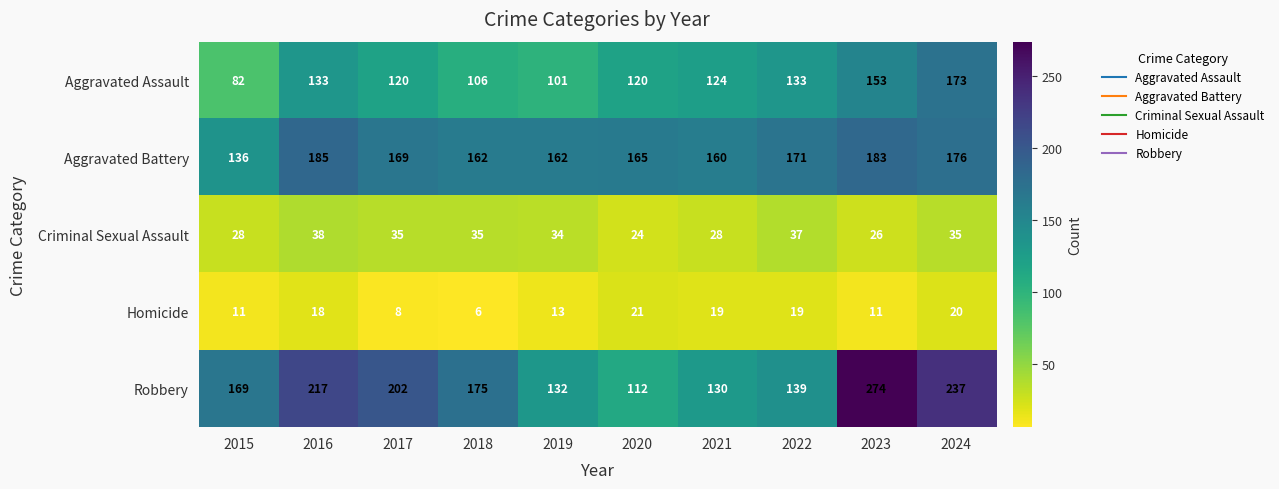

What is the greatest value displayed?

274